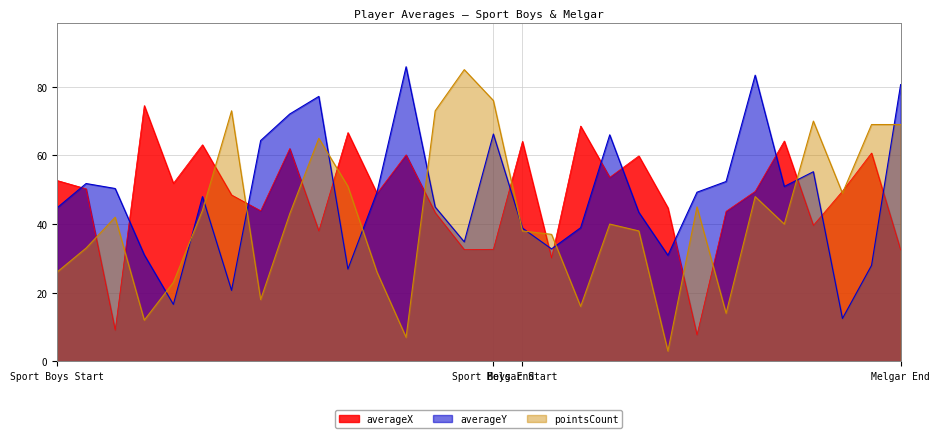

Which series has the largest range (max minus min)?

pointsCount